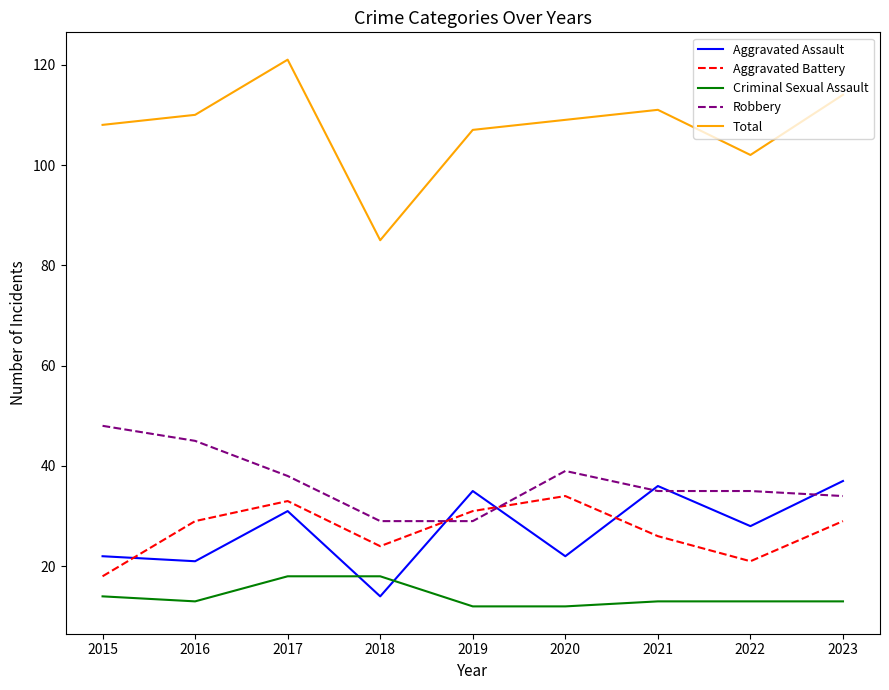

What is the spread (max minus min) of values at 2020?

97